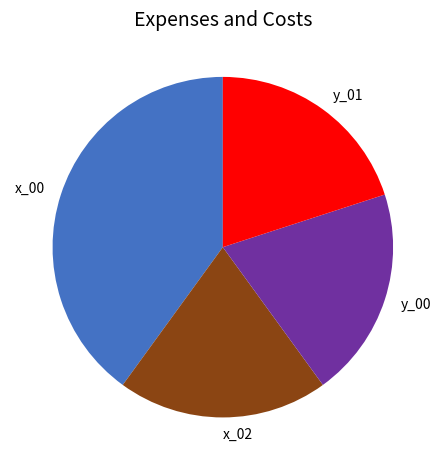

What is the largest slice in the pie chart?

x_00